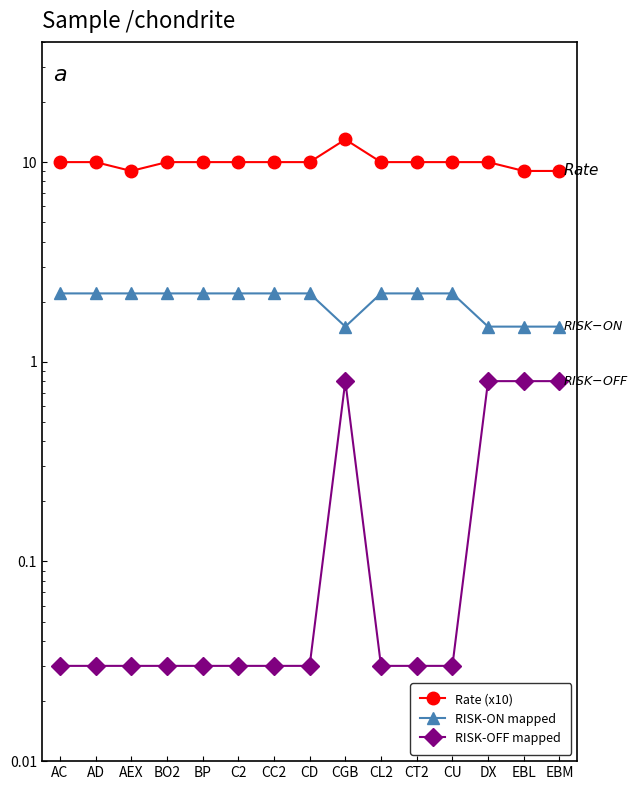

How many distinct data groups are displayed?

3